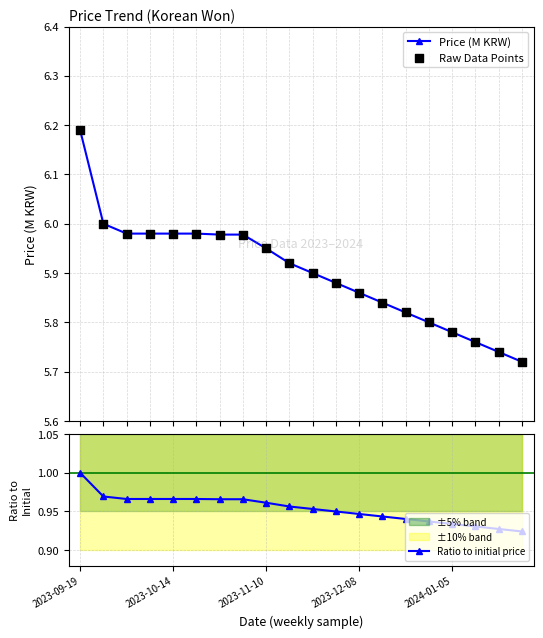

The value of Ratio to initial price at 2023-10-14 is 0.4. True or false?

False